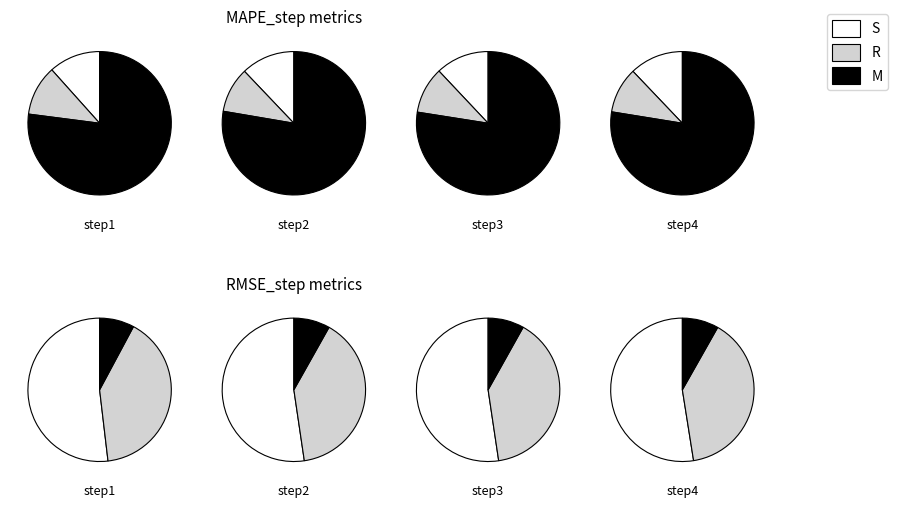

Is the sum of step1 and step3 greater than half?

No